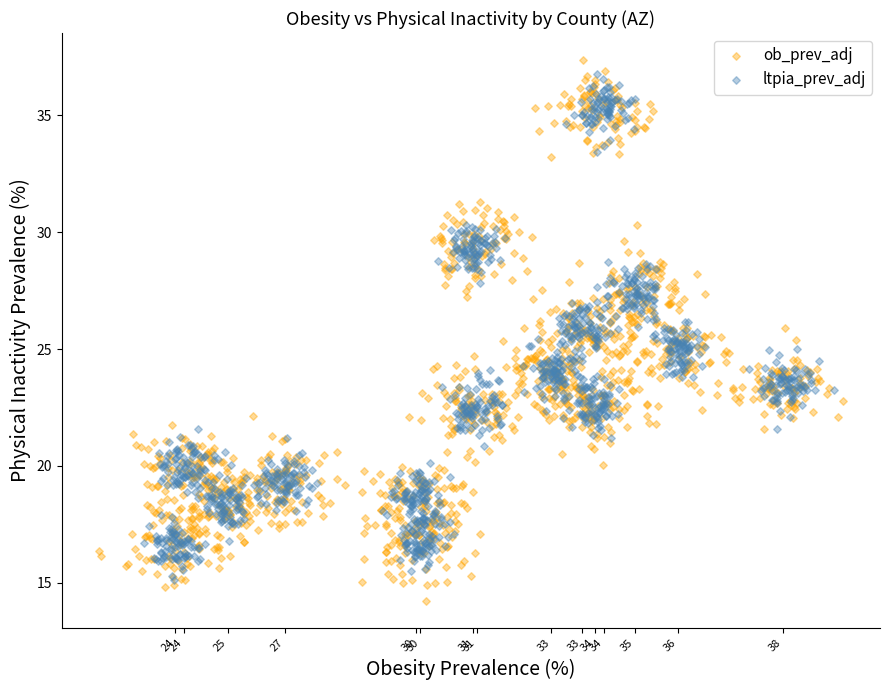

Which series has the largest Y range (max minus min)?

ob_prev_adj